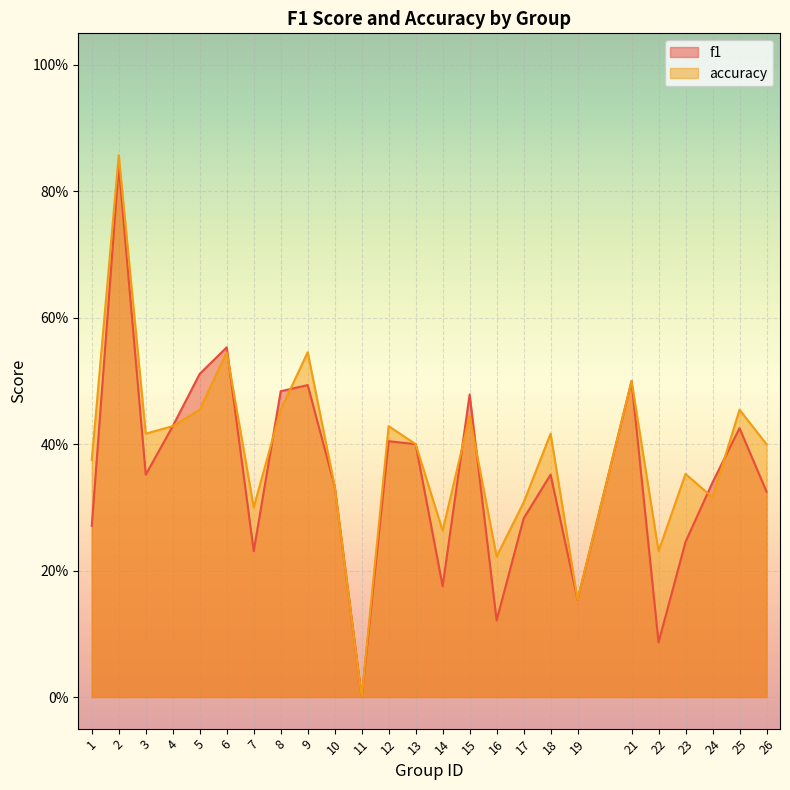

What are all the series names shown in the legend?

f1, accuracy